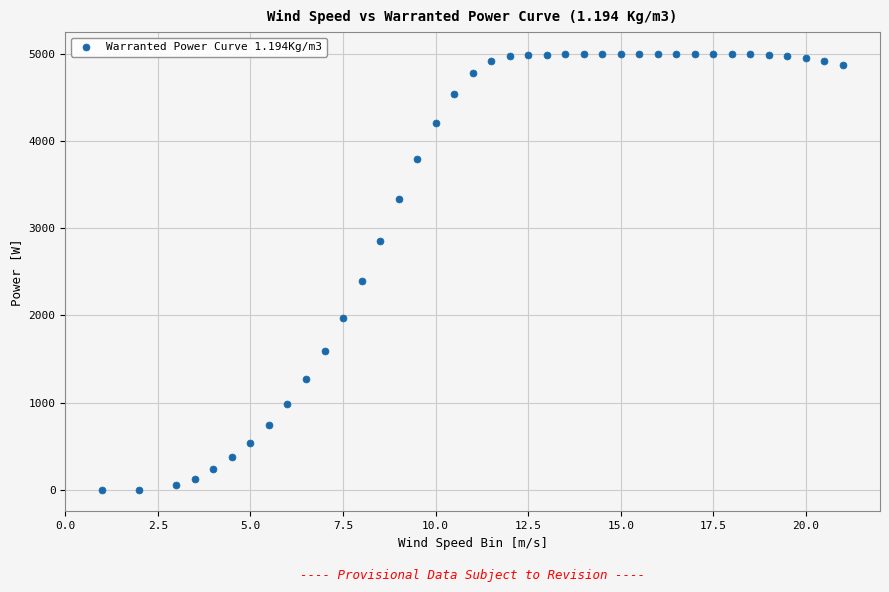

What Y value in the scatter plot is closest to 2500?

2398